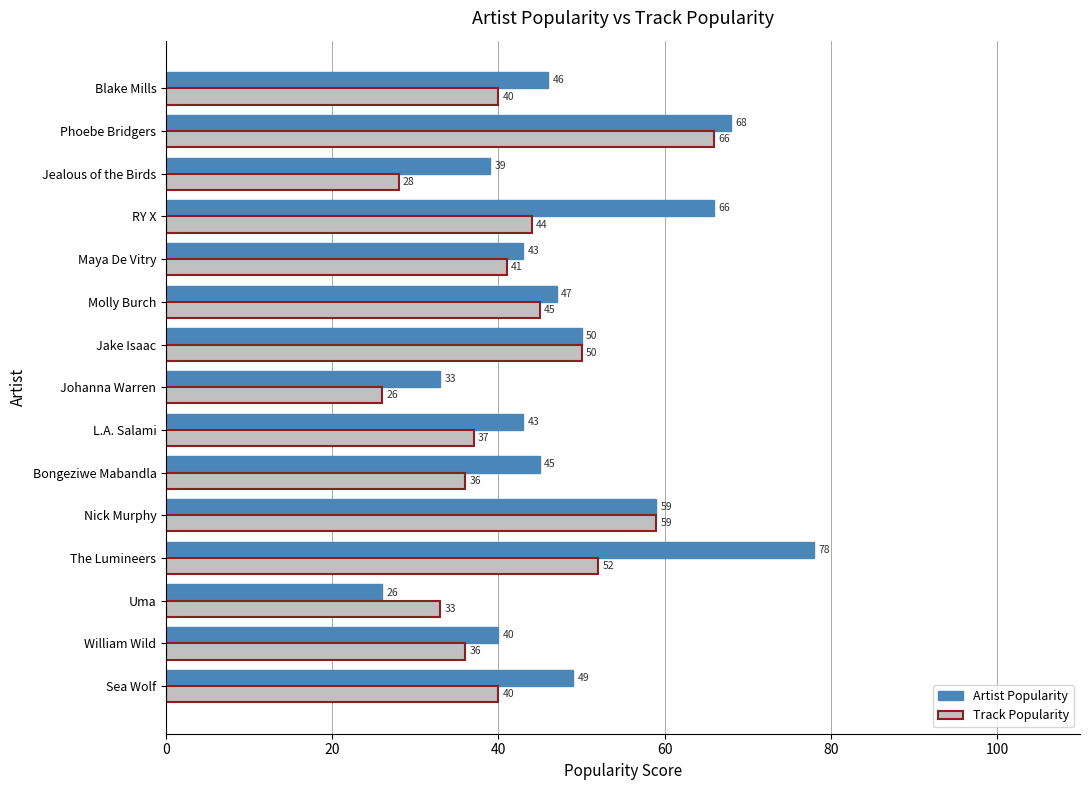

How many categories are shown in the chart?

15